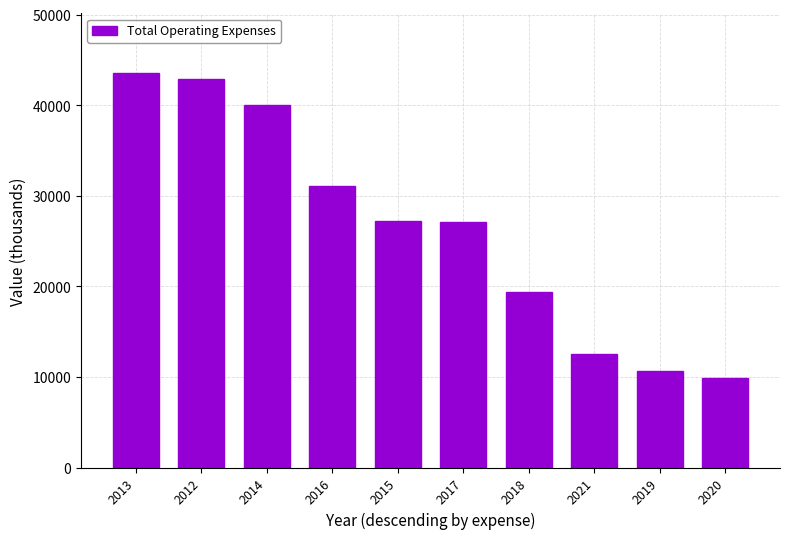

Read the value at 2020, to the nearest 100.

9900